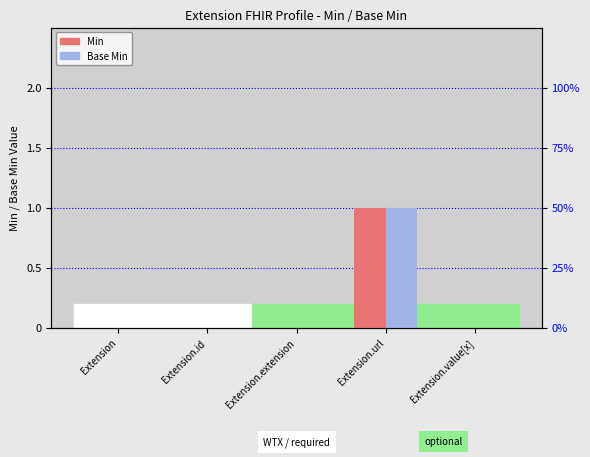

What is the greatest value displayed?

1